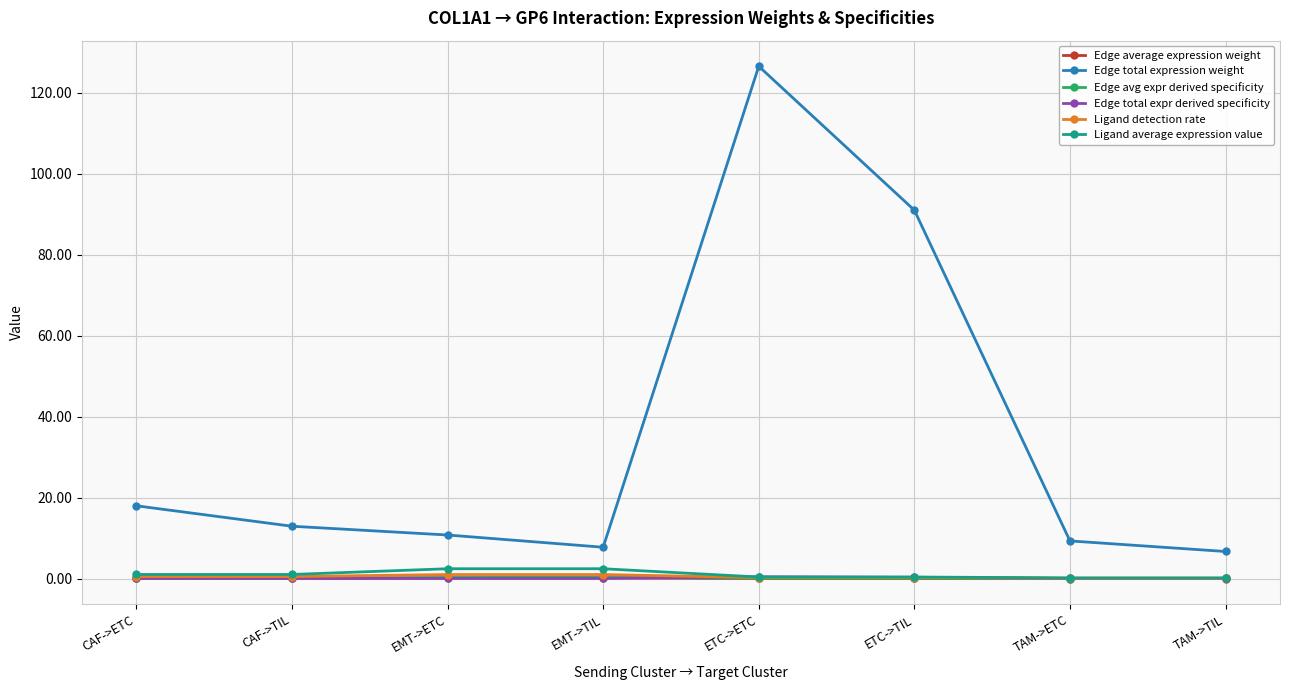

What are all the series names shown in the legend?

Edge average expression weight, Edge total expression weight, Edge avg expr derived specificity, Edge total expr derived specificity, Ligand detection rate, Ligand average expression value